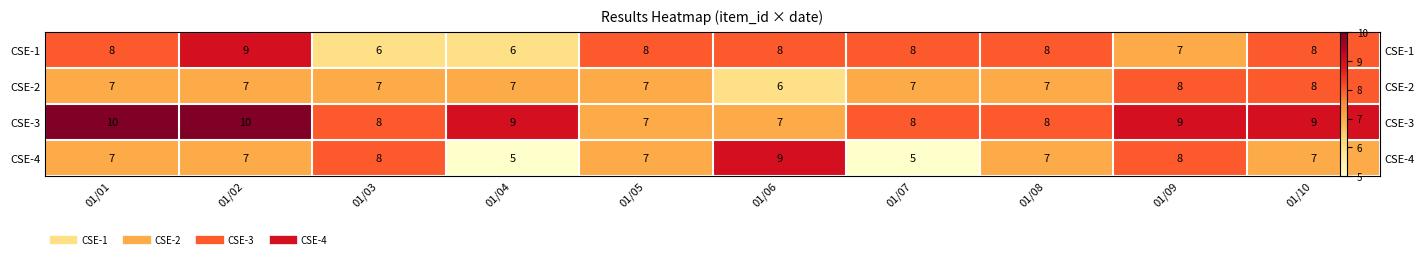

Which series has the largest range (max minus min)?

CSE-4